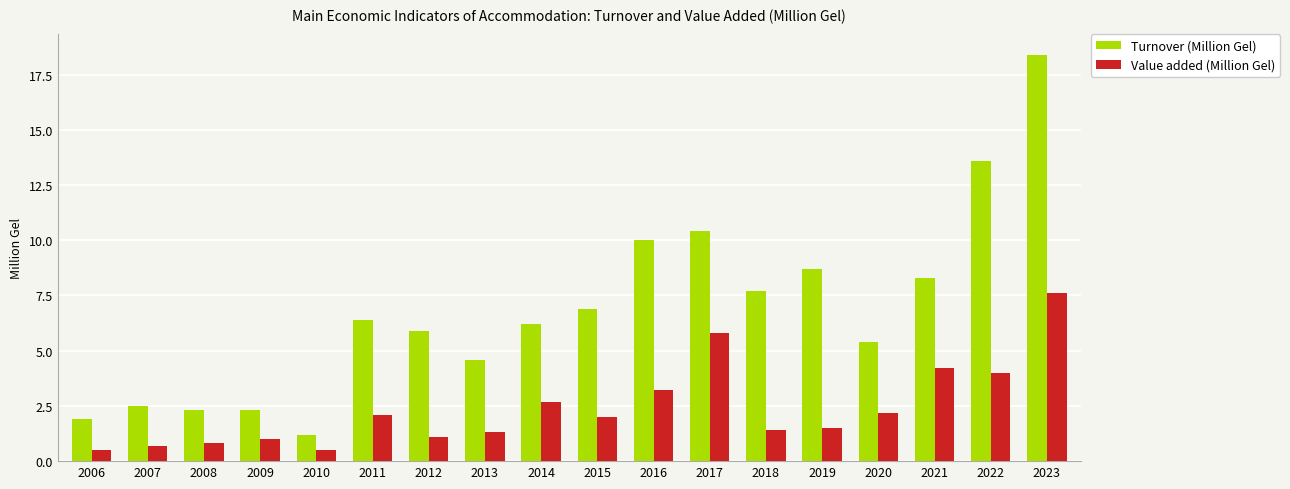

How many values in the Value added (Million Gel) series are below 2?

9